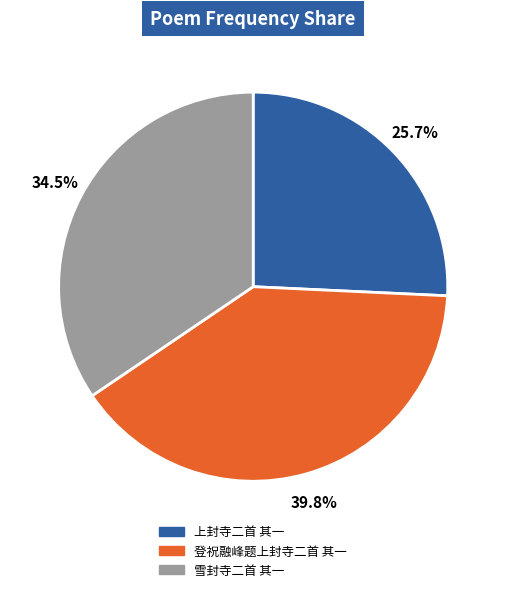

To the nearest percent, what is the difference between the 雪封寺二首 其一 and 登祝融峰题上封寺二首 其一 slice percentages?

5%